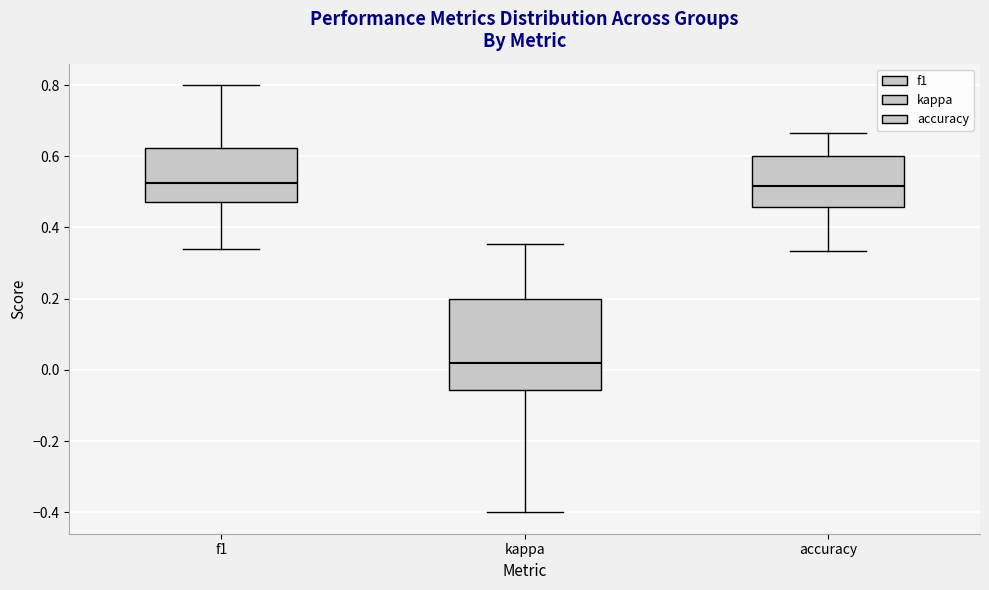

Reading left to right, transcribe this box plot: for each box, give where its median line is, the range the box spans, and where its two whiskers end, as read against the y-axis. The values are not printed on the chart, so give them approximately, as read against the axis.

f1: median 0.52, box 0.48 to 0.62, whiskers 0.34 to 0.80
kappa: median 0.02, box -0.06 to 0.20, whiskers -0.40 to 0.36
accuracy: median 0.52, box 0.46 to 0.60, whiskers 0.34 to 0.66